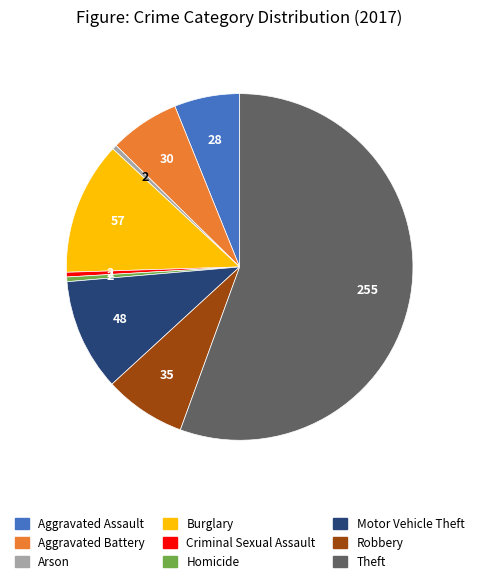

True or false: Aggravated Assault accounts for 6% of the total.

True